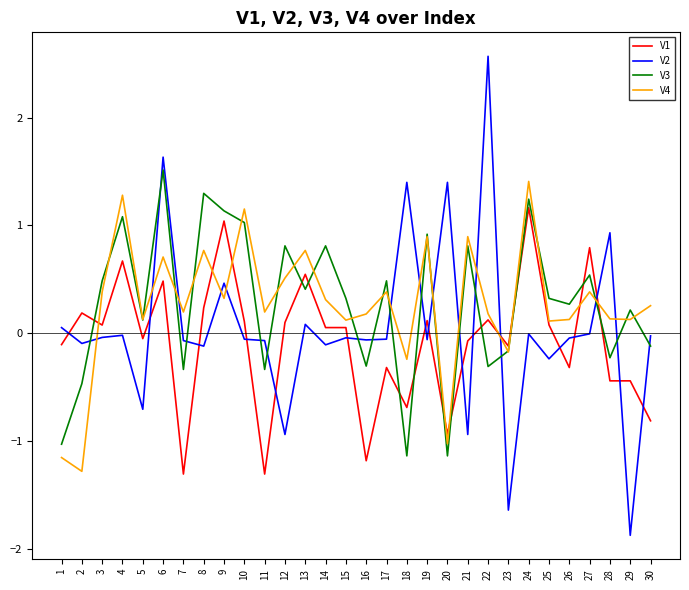

At which category is the sum across all series the highest?

6